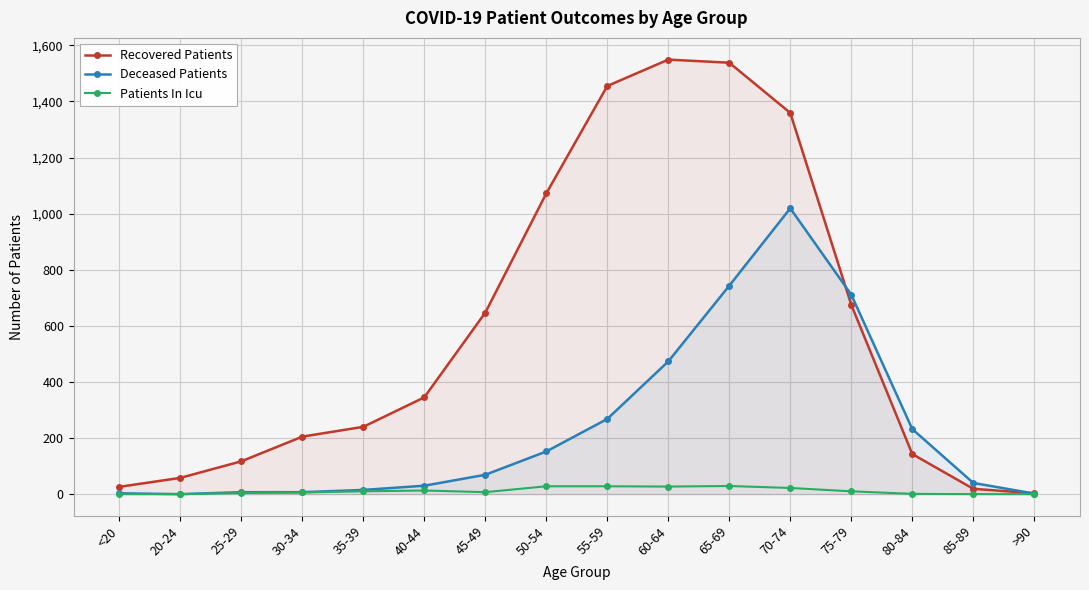

How many interior local valleys does the Deceased Patients series have?

1